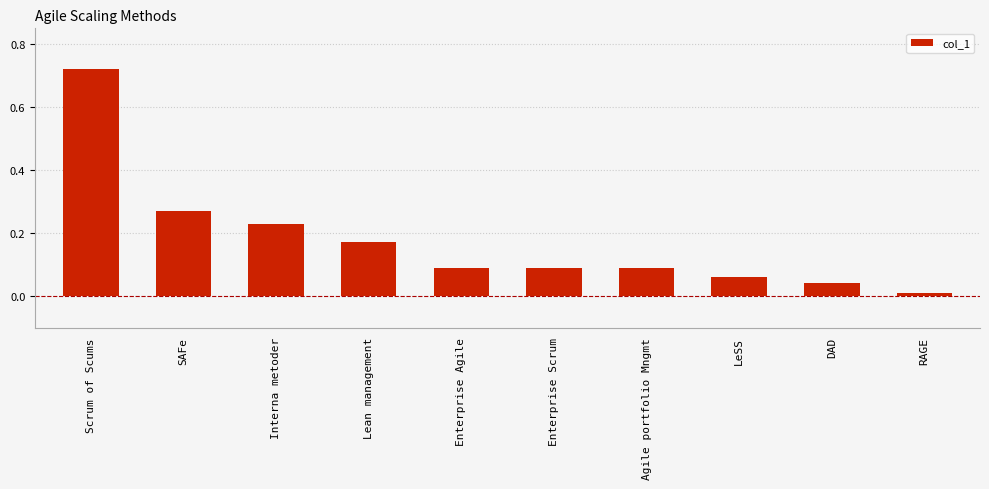

What is the label of the 5th bar from the left?

Enterprise Agile